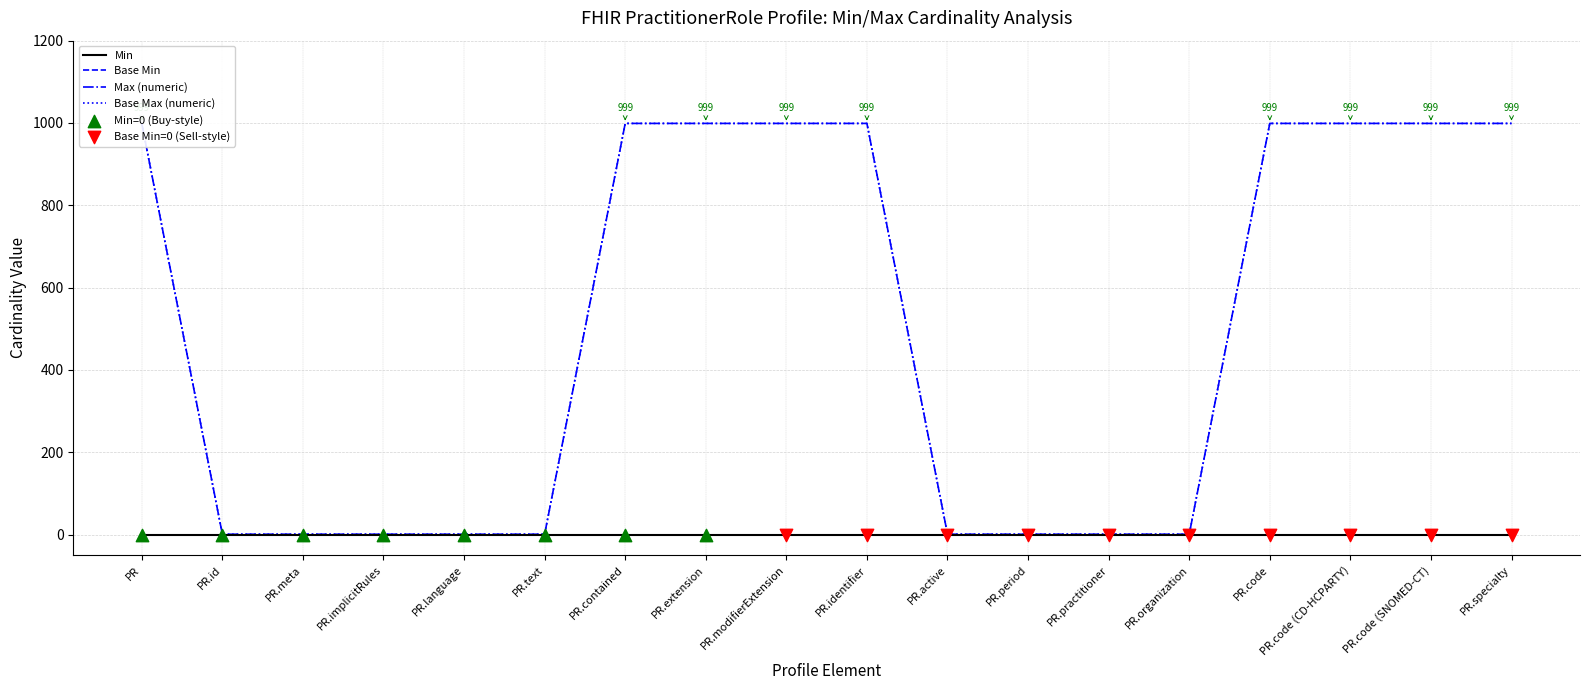

Is the value of Base Max (numeric) at PR.code (SNOMED-CT) greater than the value of Max (numeric) at PR.id?

Yes